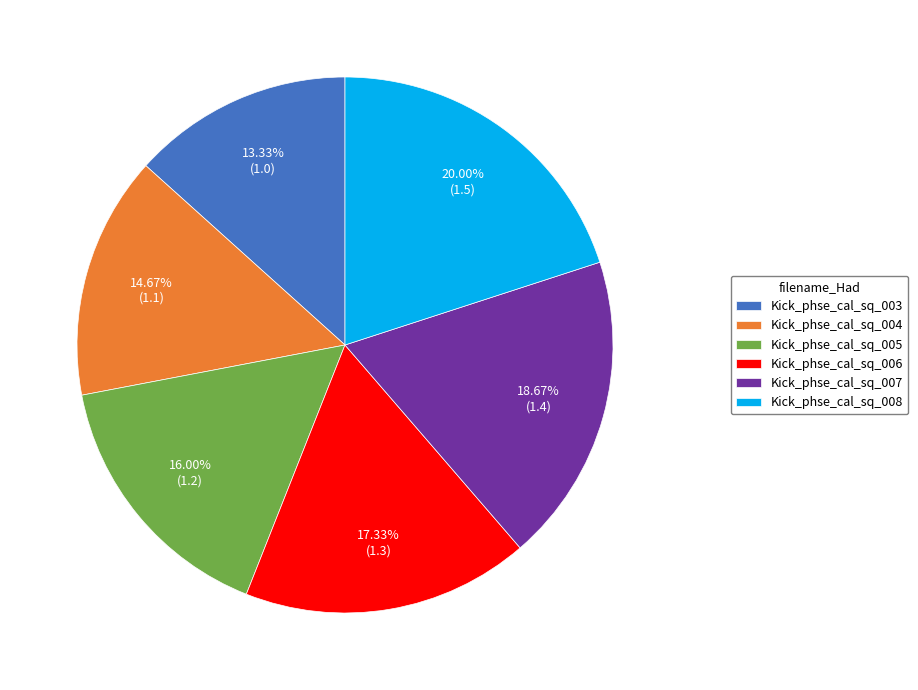

Between Kick_phse_cal_sq_007 and Kick_phse_cal_sq_004, which is larger?

Kick_phse_cal_sq_007